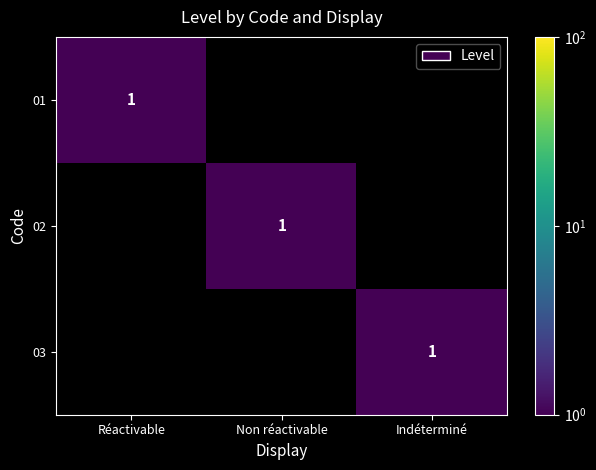

Which has a higher value, Indéterminé or Non réactivable?

Indéterminé